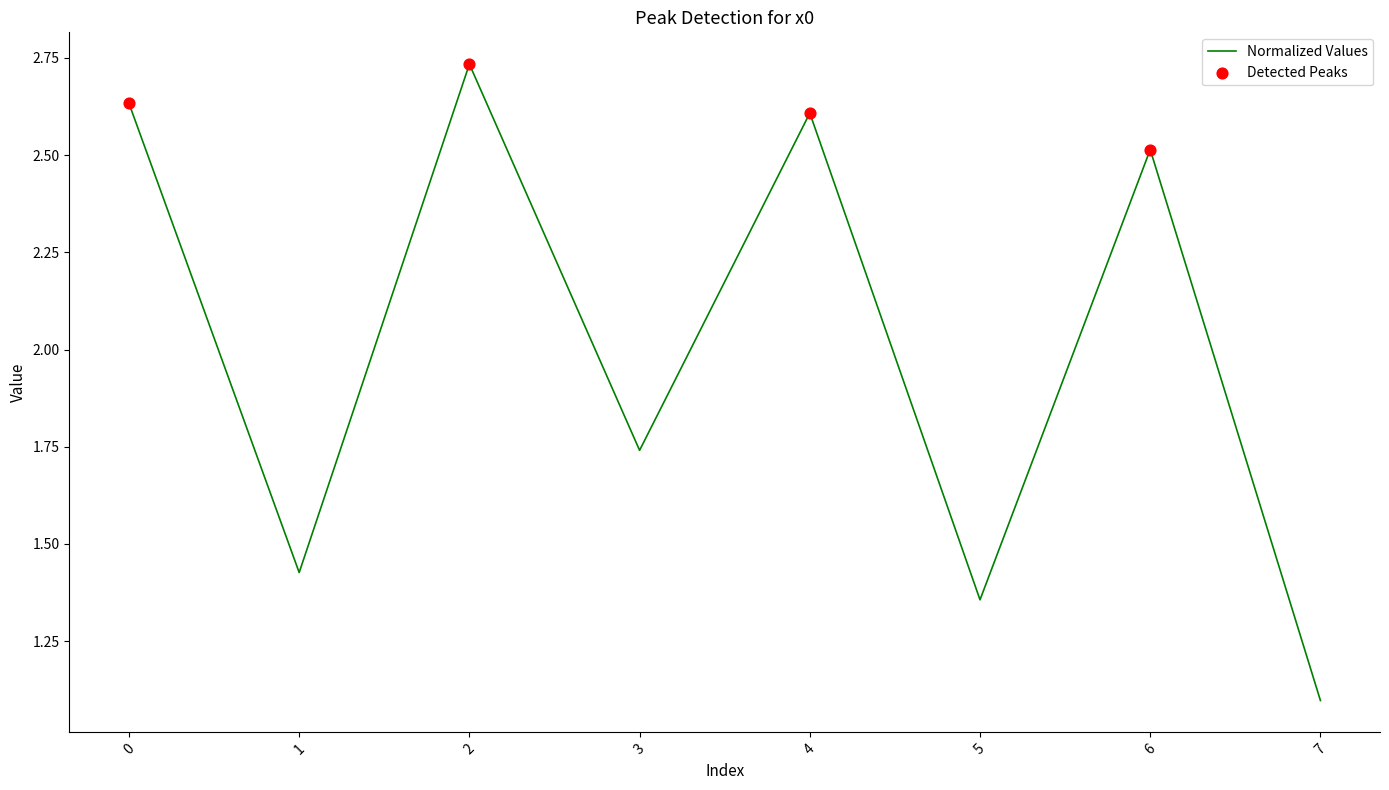

What is the change in value from 1 to 7?

-0.3